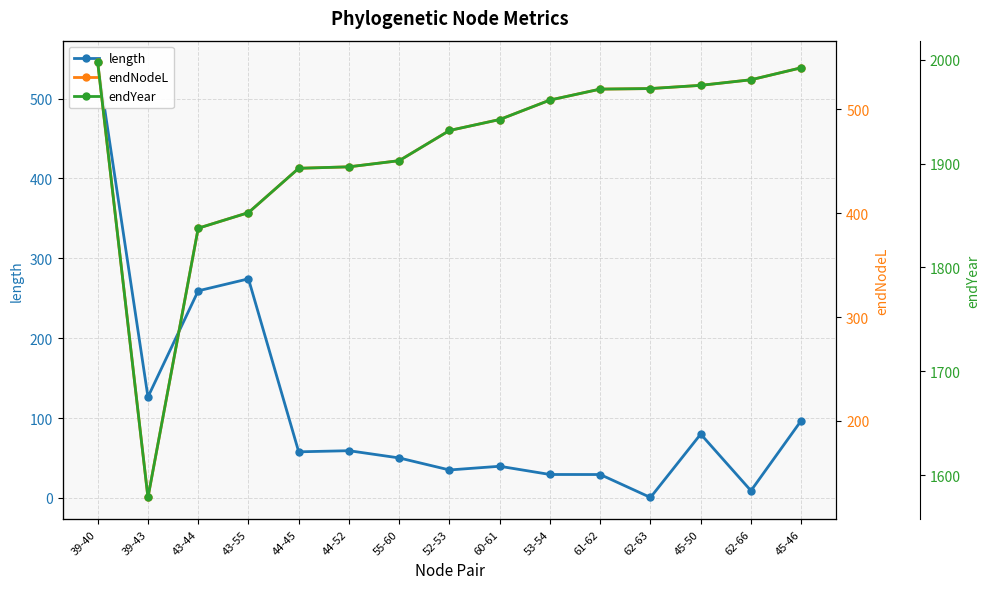

The endNodeL series shows 731.6 at 45-50. True or false?

False